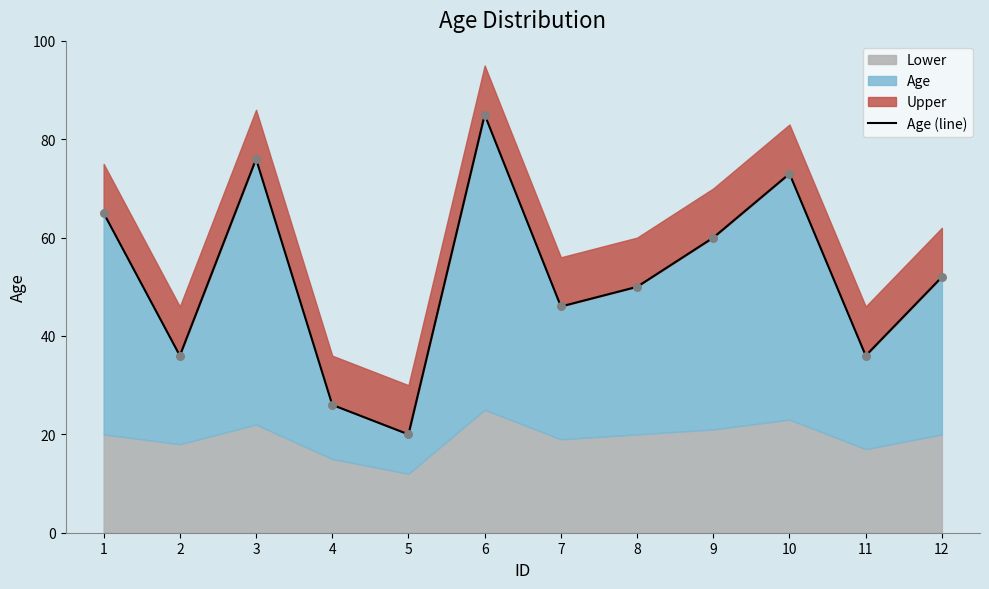

Which has a higher value, 8 or 1?

1